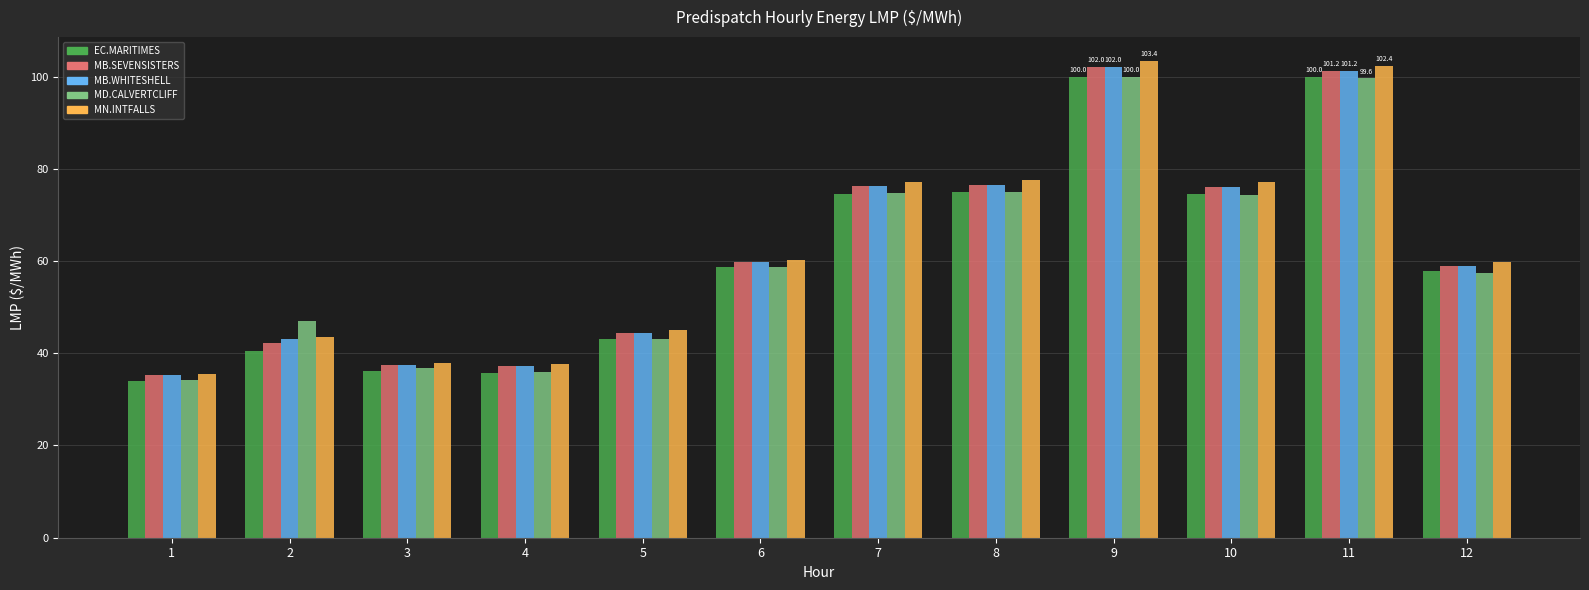

What is the smallest value displayed?

34.0